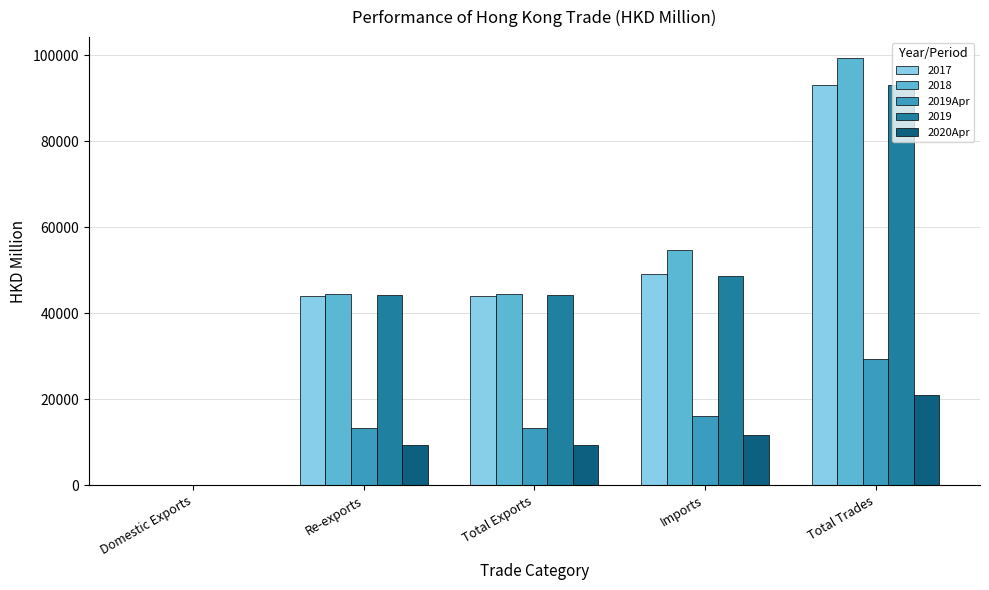

How many data points does each series have?

5